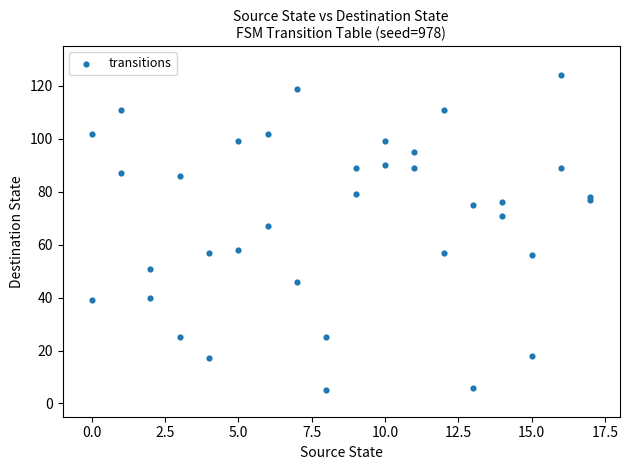

What Y value in the scatter plot is closest to 64?

67